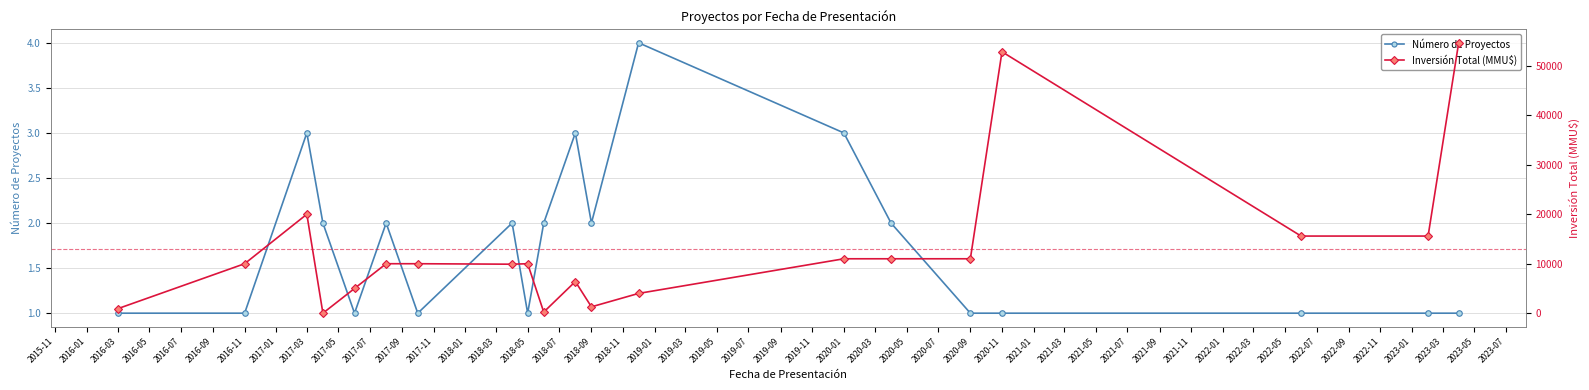

How many values in the Número de Proyectos series are below 2?

10